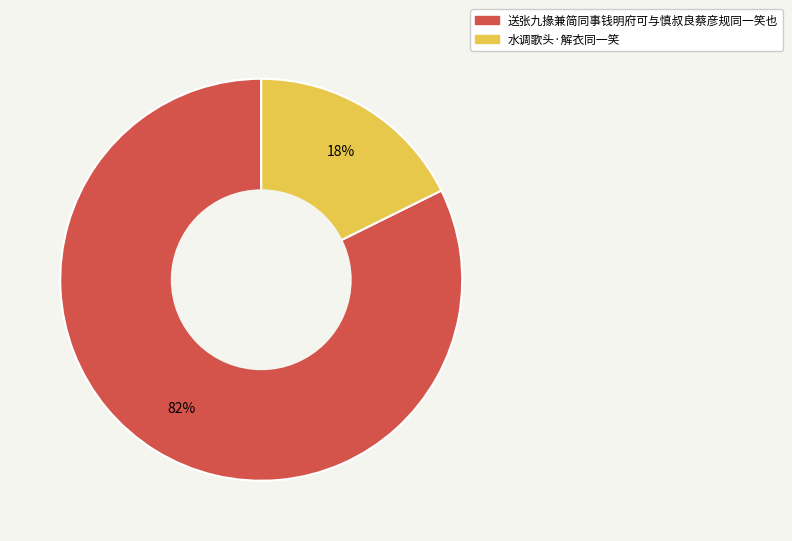

Is 送张九掾兼简同事钱明府可与慎叔良蔡彦规同一笑也 the majority of the pie?

Yes